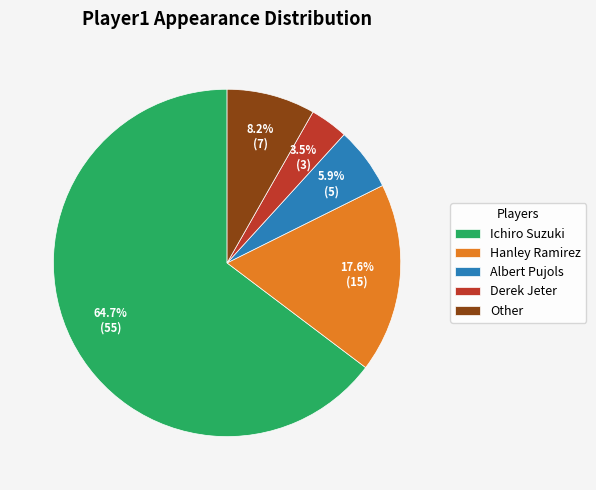

True or false: Hanley Ramirez accounts for 7% of the total.

False